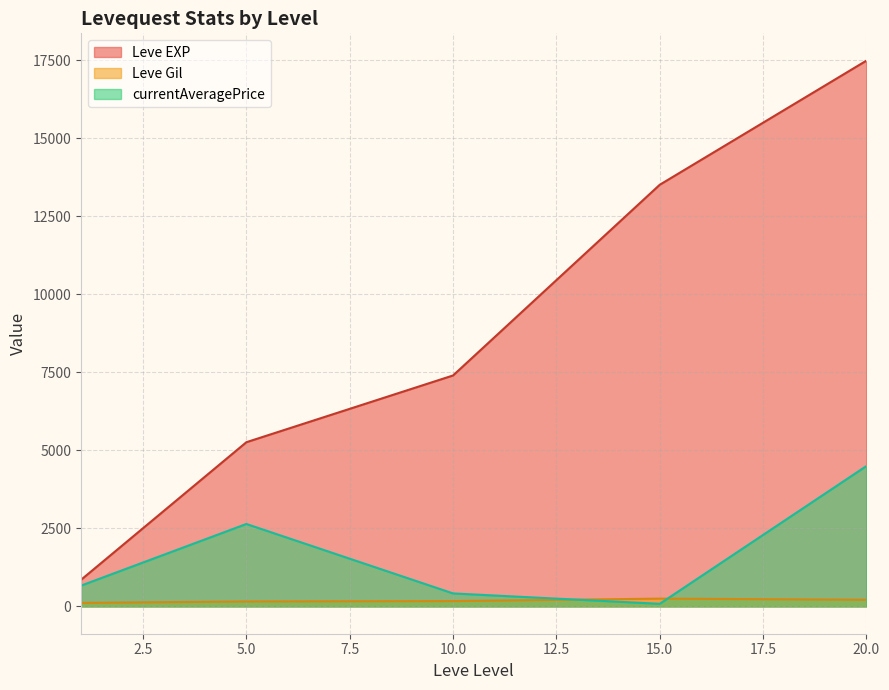

Rank the series at 20.0 from highest to lowest value.

Leve EXP, currentAveragePrice, Leve Gil